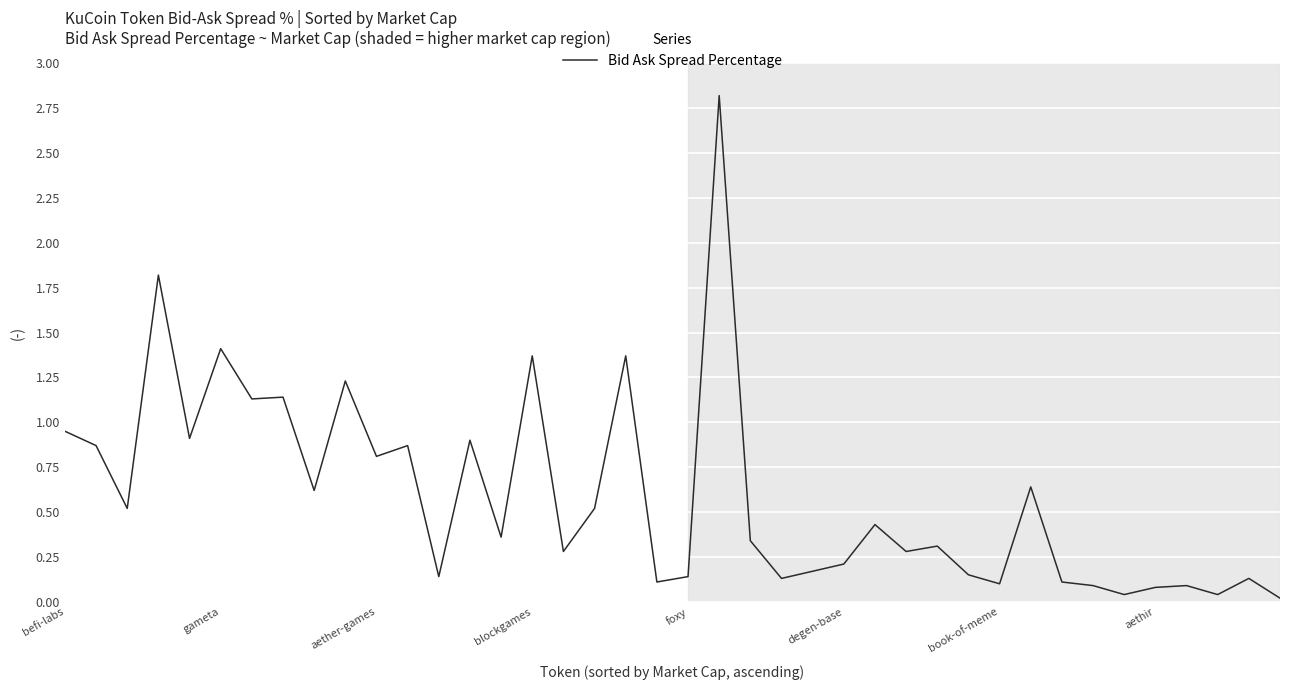

How many categories are shown in the chart?

40